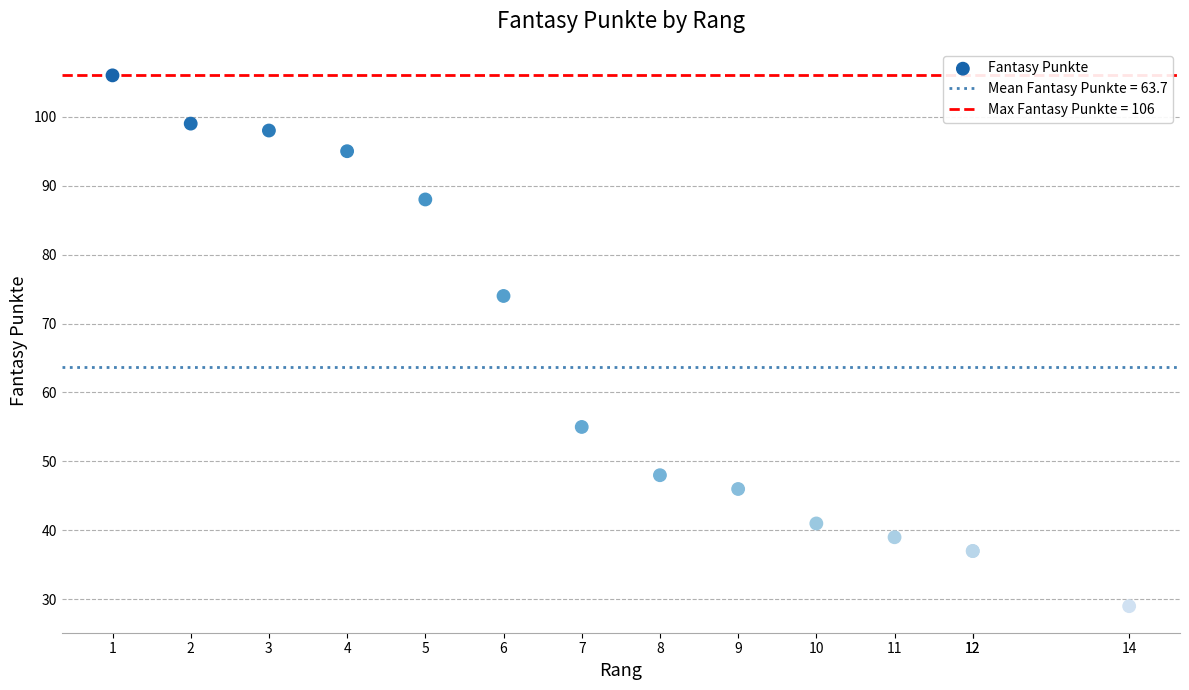

What Y value in the scatter plot is closest to 67?

74